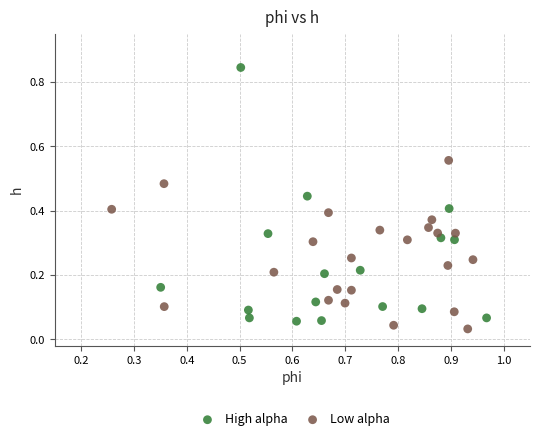

Which series reaches the minimum Y coordinate?

Low alpha